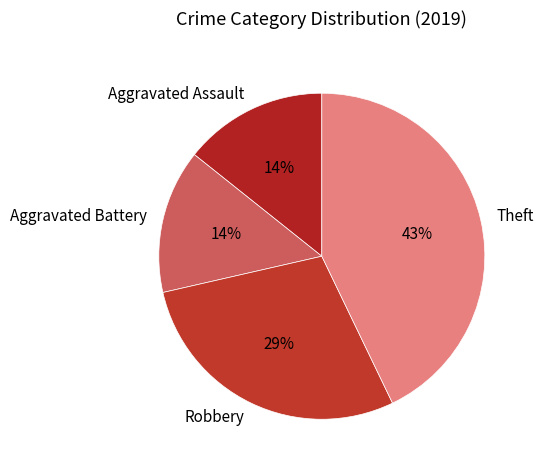

Which category has the biggest portion of the pie?

Theft